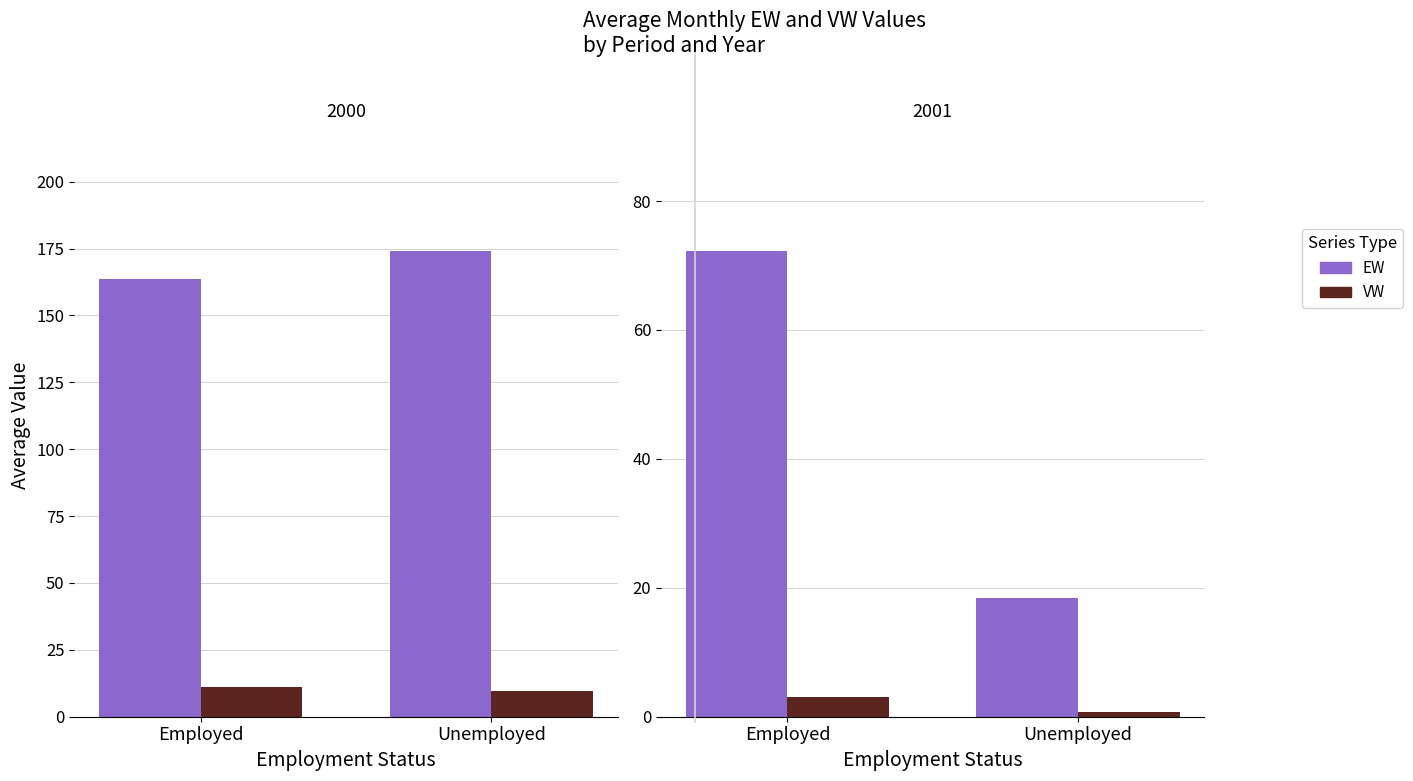

What is the difference between the VW values at Employed and Unemployed?

2.2